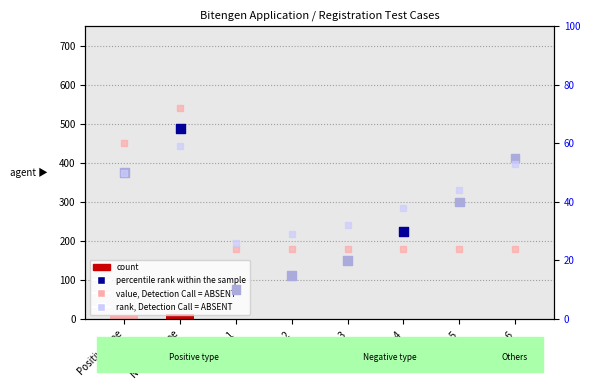

What are all the series names shown in the legend?

count, value, Detection Call = ABSENT, percentile rank within the sample, rank, Detection Call = ABSENT